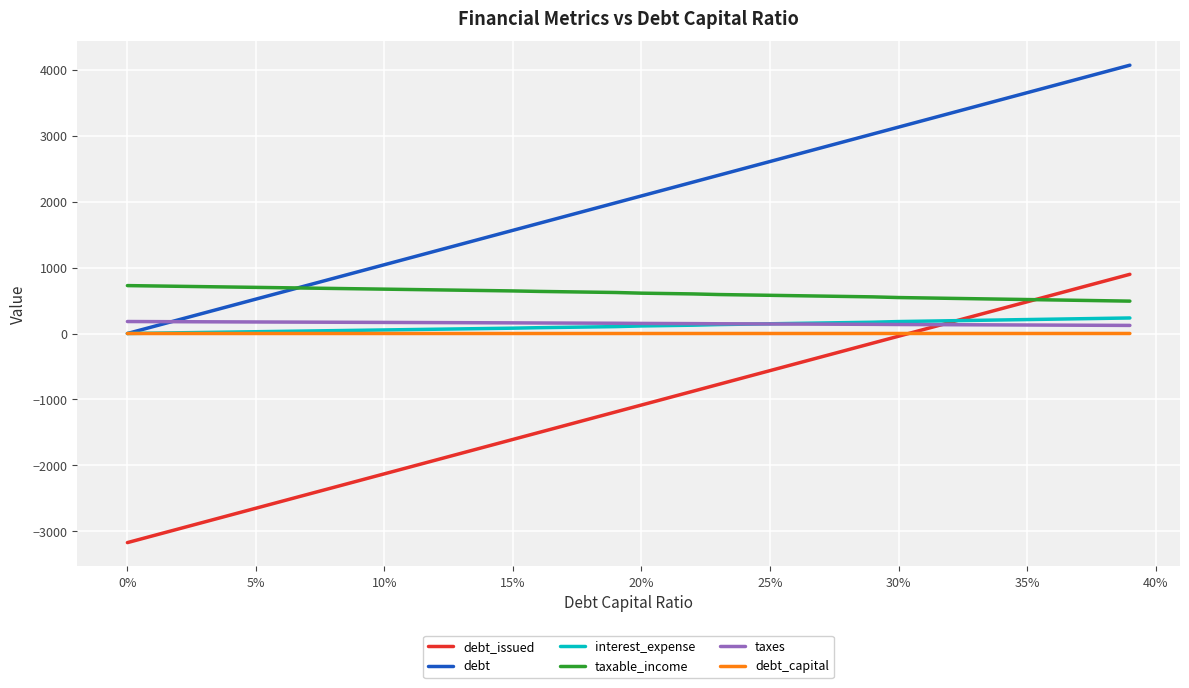

At how many categories does at least one series exceed 523?

40